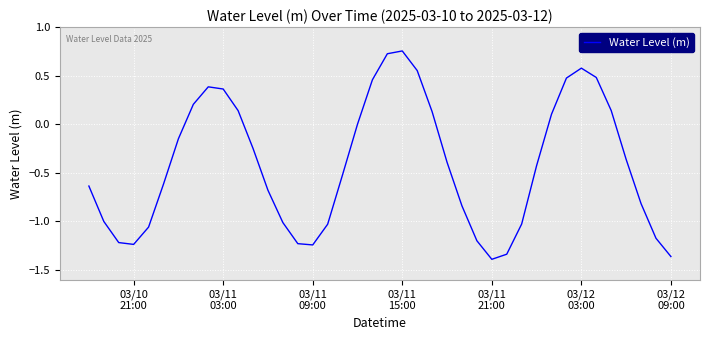

What is the difference between the maximum and minimum values?

2.1